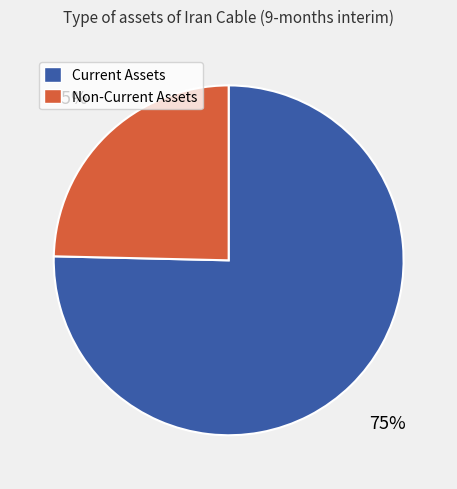

Does any single category account for the majority?

Yes